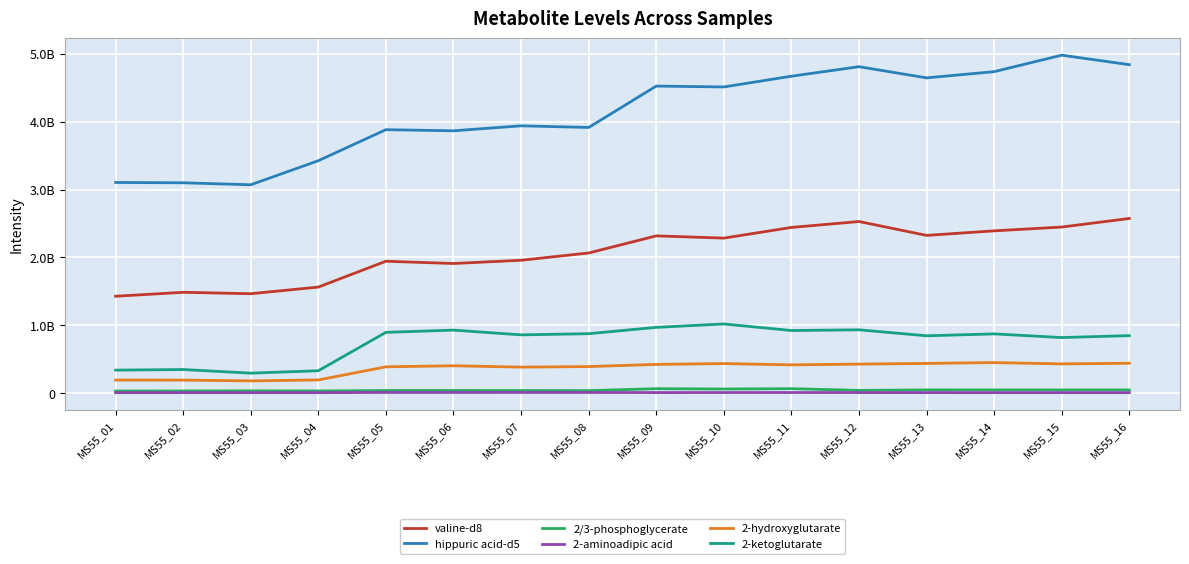

Reading right to left, extract all data points from this chart.

valine-d8: MS55_16=2573172195.5	MS55_15=2447084977.1	MS55_14=2391054234.5	MS55_13=2323843145.8	MS55_12=2528300778.4	MS55_11=2441189614.1	MS55_10=2283826908.1	MS55_09=2316851421.0	MS55_08=2064485710.6	MS55_07=1957531565.5	MS55_06=1909541937.8	MS55_05=1943017079.2	MS55_04=1562234946.0	MS55_03=1464223806.6	MS55_02=1485130982.5	MS55_01=1426886706.8
hippuric acid-d5: MS55_16=4840106896.2	MS55_15=4980308869.2	MS55_14=4737320371.5	MS55_13=4645947897.9	MS55_12=4810622058.3	MS55_11=4670146835.2	MS55_10=4511879801.6	MS55_09=4524677977.0	MS55_08=3914824991.2	MS55_07=3939053193.3	MS55_06=3865543864.9	MS55_05=3882253398.8	MS55_04=3424894367.8	MS55_03=3070084575.0	MS55_02=3099267144.1	MS55_01=3104019701.6
2/3-phosphoglycerate: MS55_16=45352427.1	MS55_15=45474563.7	MS55_14=46219126.4	MS55_13=46271628.7	MS55_12=39431922.5	MS55_11=64520962.5	MS55_10=59611605.3	MS55_09=64141535.6	MS55_08=35763552.1	MS55_07=37294797.0	MS55_06=37434137.5	MS55_05=37383155.2	MS55_04=30899655.7	MS55_03=32561480.2	MS55_02=30963092.7	MS55_01=29425707.0
2-aminoadipic acid: MS55_16=5981879.1	MS55_15=6150259.5	MS55_14=6083067.9	MS55_13=6356230.0	MS55_12=7441523.7	MS55_11=7696076.8	MS55_10=7635792.5	MS55_09=7319651.1	MS55_08=8455838.8	MS55_07=9246175.4	MS55_06=9087120.3	MS55_05=9120080.8	MS55_04=5610696.0	MS55_03=5833485.9	MS55_02=6136191.9	MS55_01=5650066.5
2-hydroxyglutarate: MS55_16=439469886.3	MS55_15=429849562.5	MS55_14=449088396.5	MS55_13=436829055.5	MS55_12=426601392.8	MS55_11=415476599.0	MS55_10=434626720.1	MS55_09=422390881.3	MS55_08=390336345.7	MS55_07=382163332.6	MS55_06=402192931.8	MS55_05=386601898.7	MS55_04=193174394.2	MS55_03=179064995.7	MS55_02=190662248.8	MS55_01=191522282.3
2-ketoglutarate: MS55_16=846432006.8	MS55_15=818144784.9	MS55_14=871904162.2	MS55_13=844016732.2	MS55_12=932100585.5	MS55_11=921820420.2	MS55_10=1018198565.9	MS55_09=968331981.6	MS55_08=875051162.2	MS55_07=857695731.2	MS55_06=927651295.4	MS55_05=894838736.8	MS55_04=328776992.4	MS55_03=293480195.2	MS55_02=346573985.5	MS55_01=337944294.6